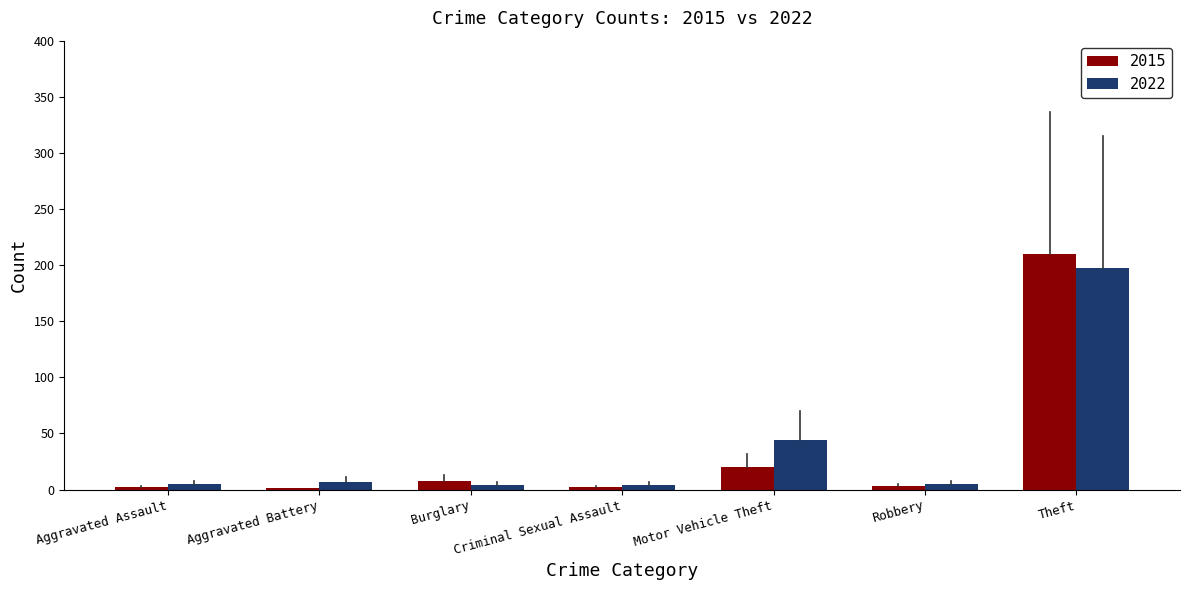

The value of 2015 at Theft is 44. True or false?

False